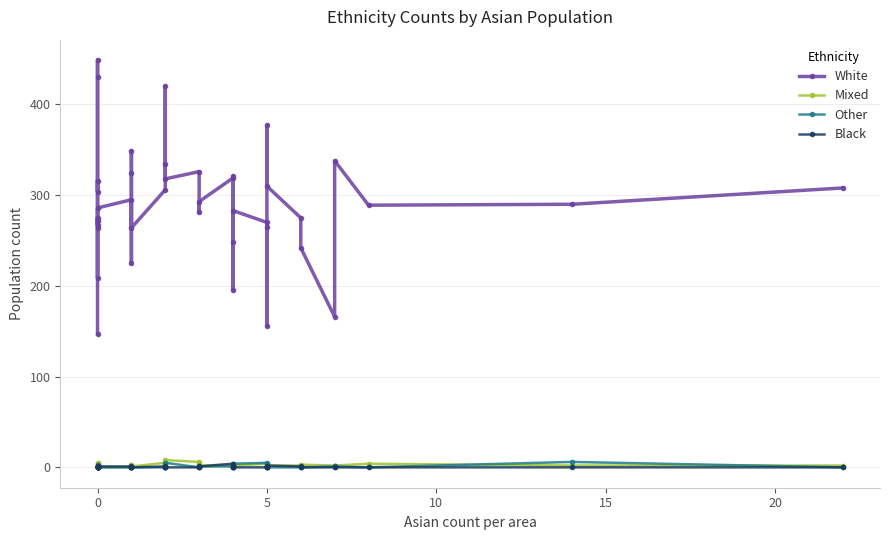

Between 17 and 30, which series saw the biggest shift?

White